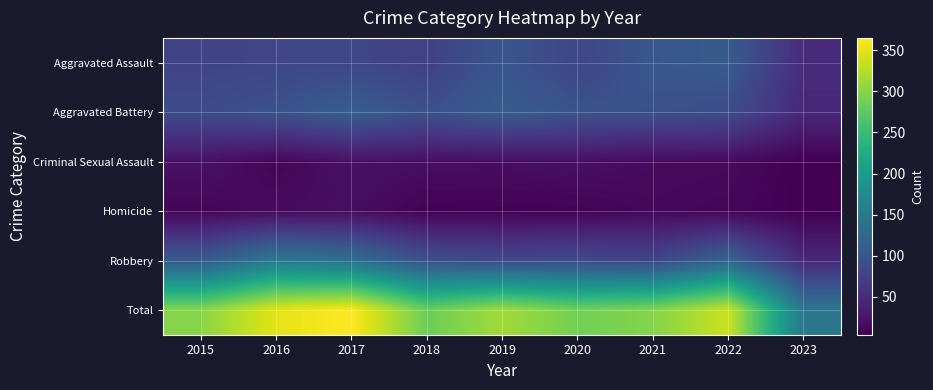

Which category has the lowest value across all series?

2023